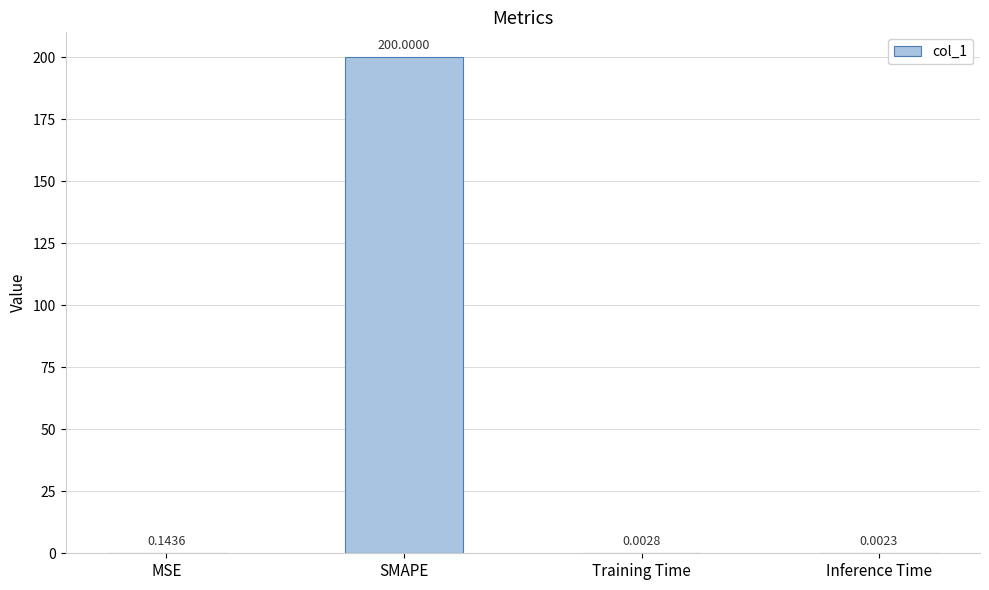

What is the sum of the values at SMAPE and MSE?

200.1